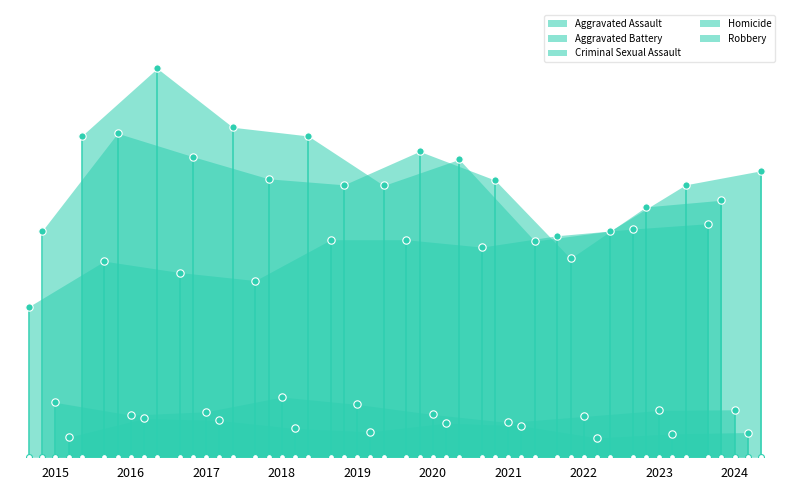

At how many categories does at least one series exceed 30?

10